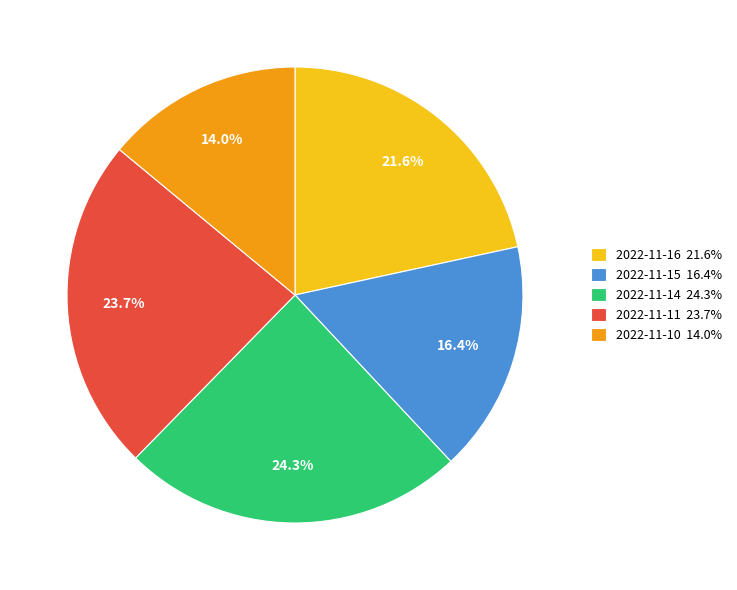

How much of the chart is everything except 2022-11-10?

86.0%